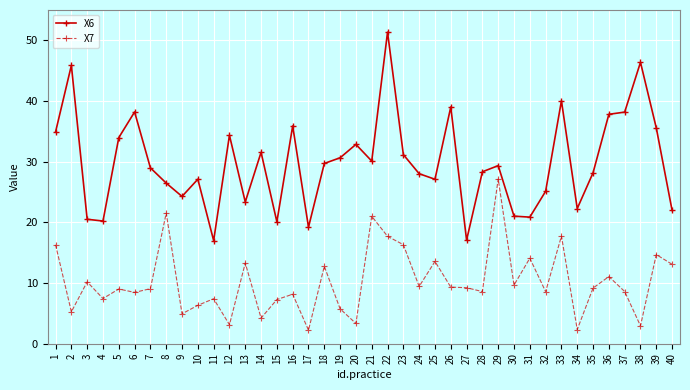

Is it true that X6 equals 11.8 at 23?

False